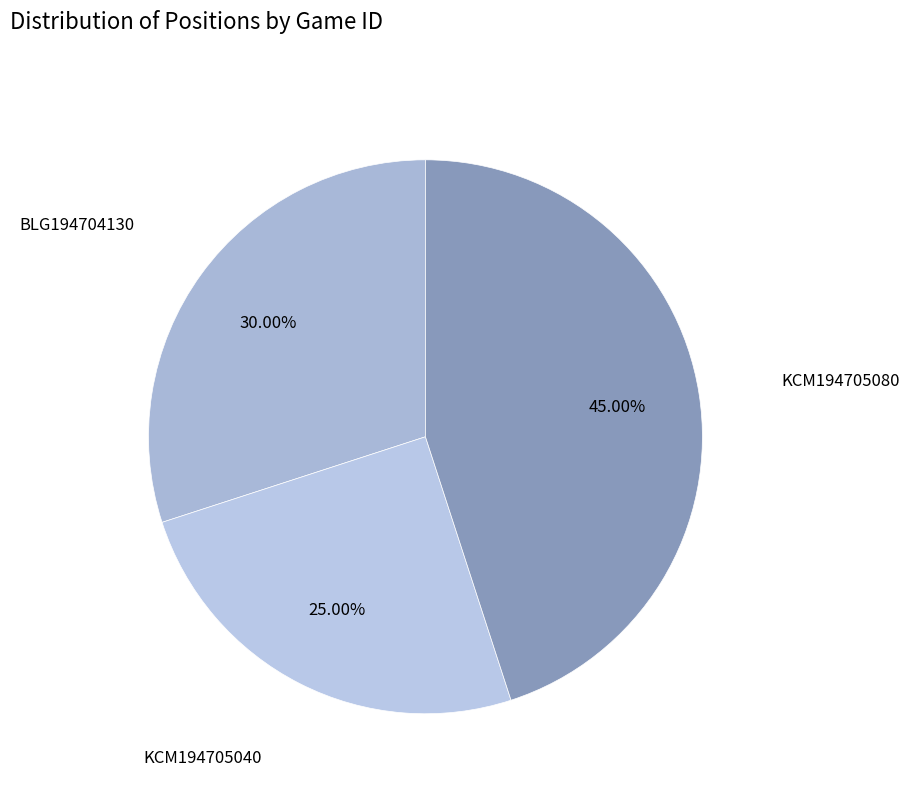

Is there any slice that represents more than half of the pie?

No